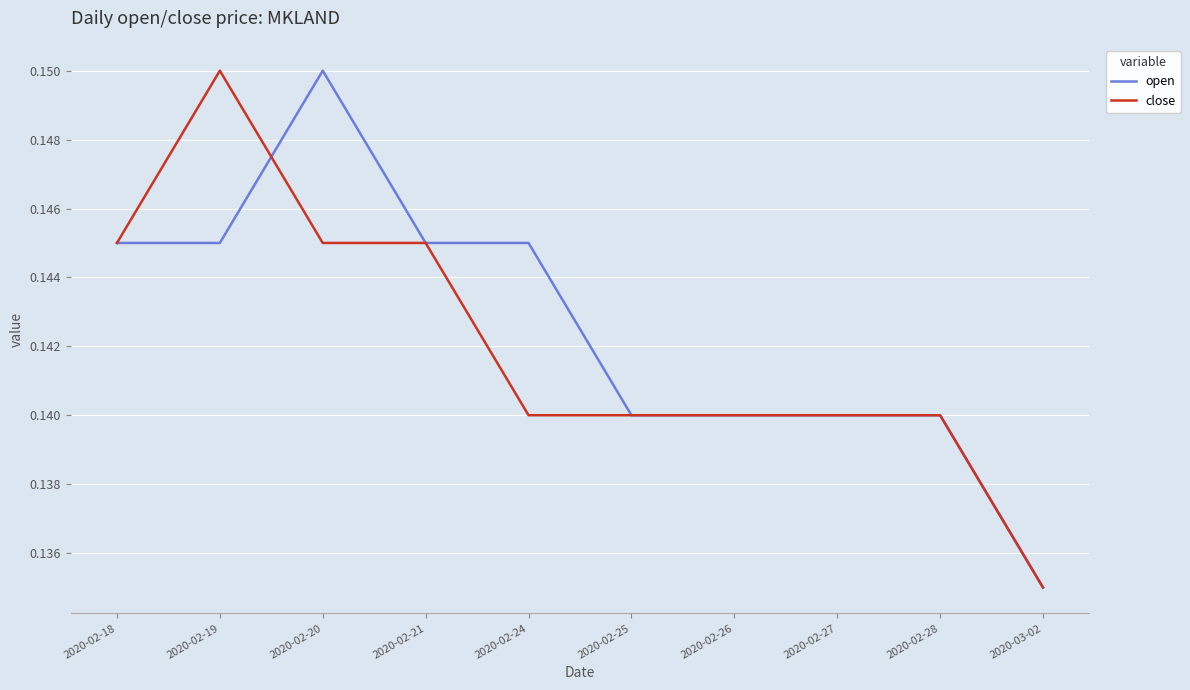

How many series are shown in this chart?

2